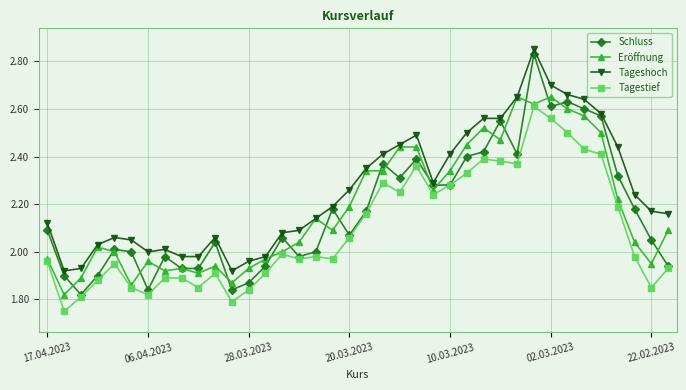

What is the sum of all Eröffnung values?

82.9